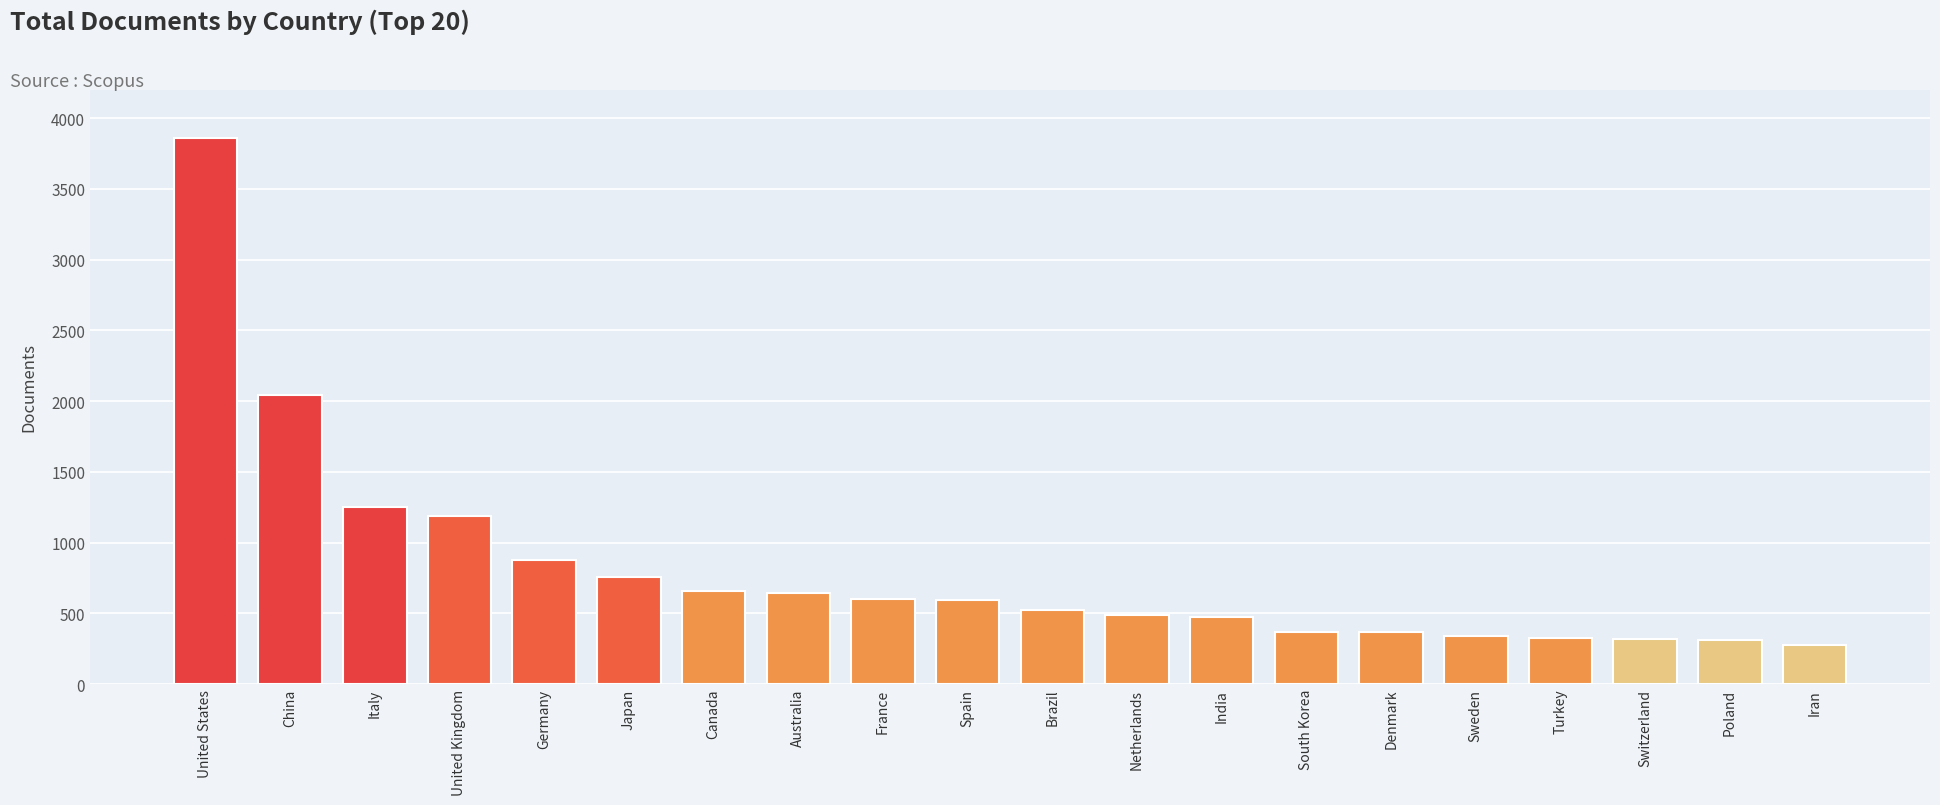

The chart shows a value of 199 at Australia. True or false?

False